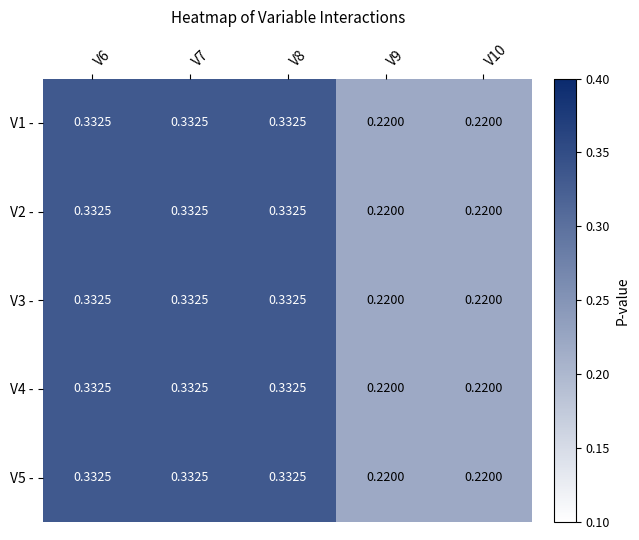

Is the value of V4 - at V10 greater than the value of V1 - at V6?

No